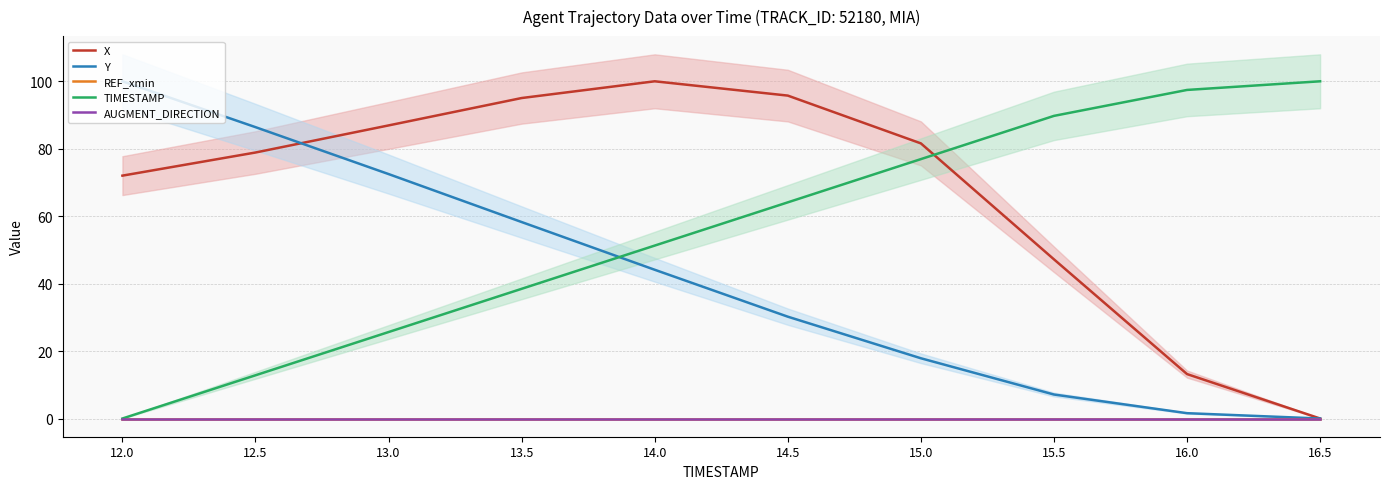

Which has a higher value, 16.0 or 14.0?

14.0